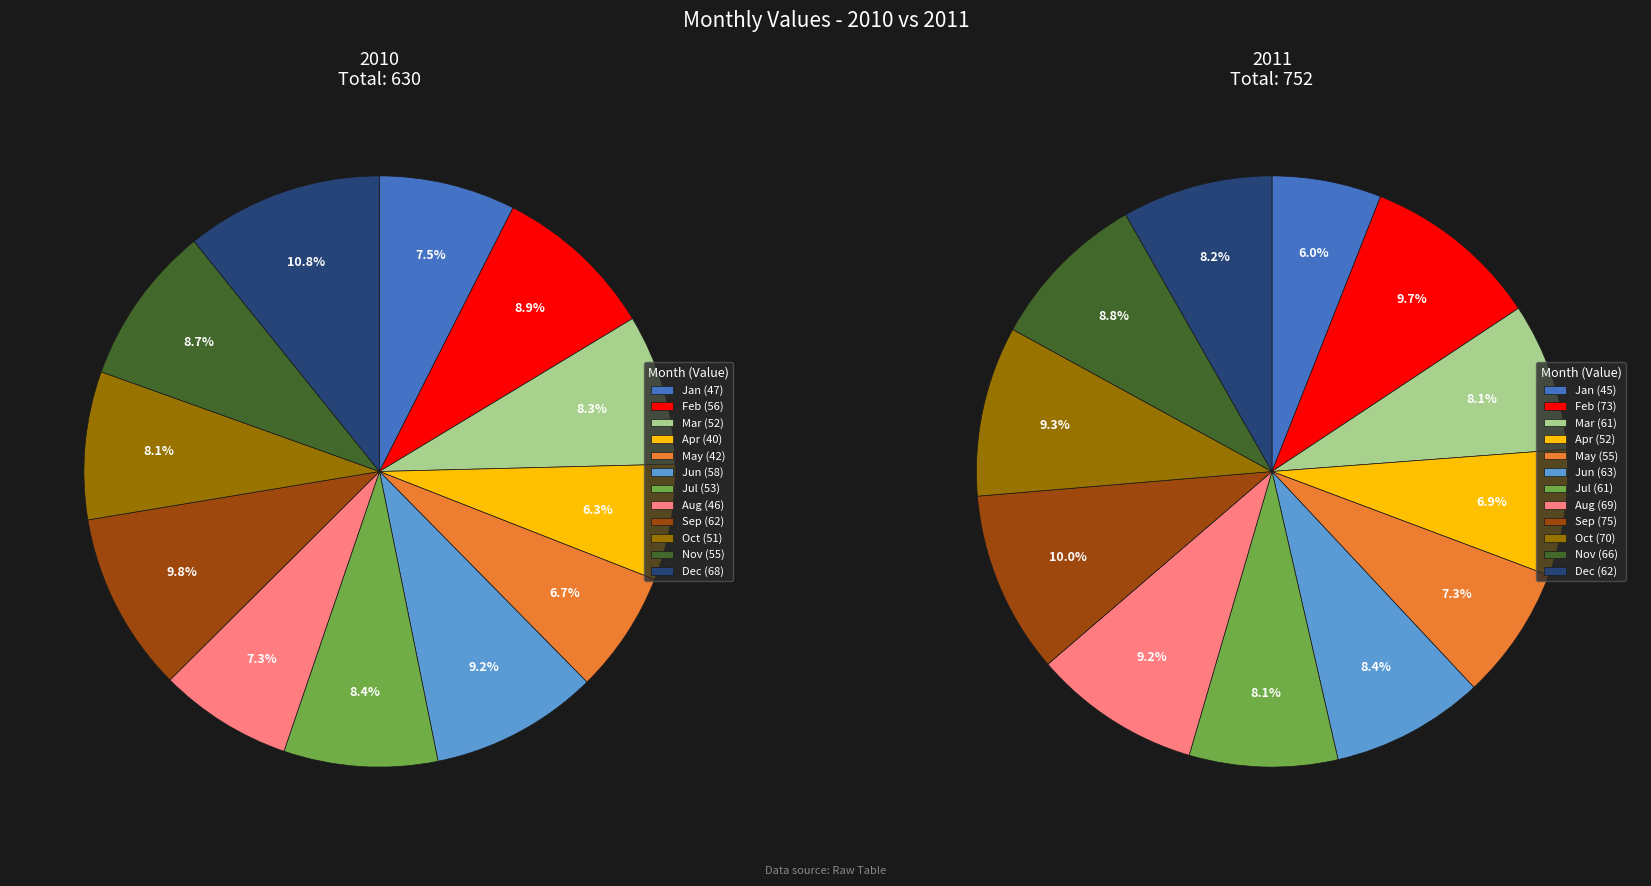

The values_2010 slice represents 6% of the pie. True or false?

True